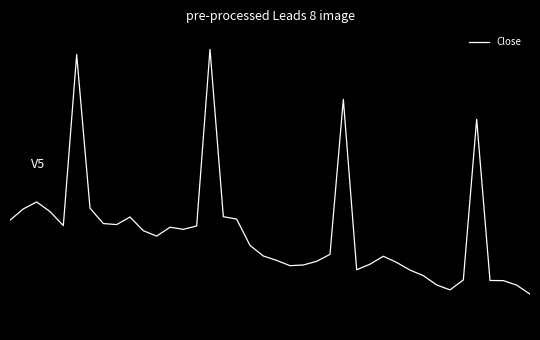

Reading left to right, extract all data points from this chart.

1.0	1.4	1.7	1.3	0.8	7.0	1.4	0.9	0.8	1.1	0.6	0.4	0.7	0.7	0.8	7.2	1.1	1.0	0.1	-0.3	-0.5	-0.7	-0.6	-0.5	-0.2	5.4	-0.8	-0.6	-0.3	-0.5	-0.8	-1.0	-1.4	-1.5	-1.2	4.7	-1.2	-1.2	-1.4	-1.7